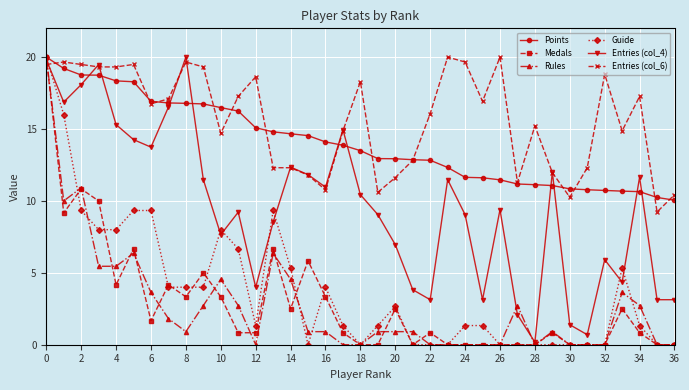

Which series has the largest total across all categories?

Entries (col_6)